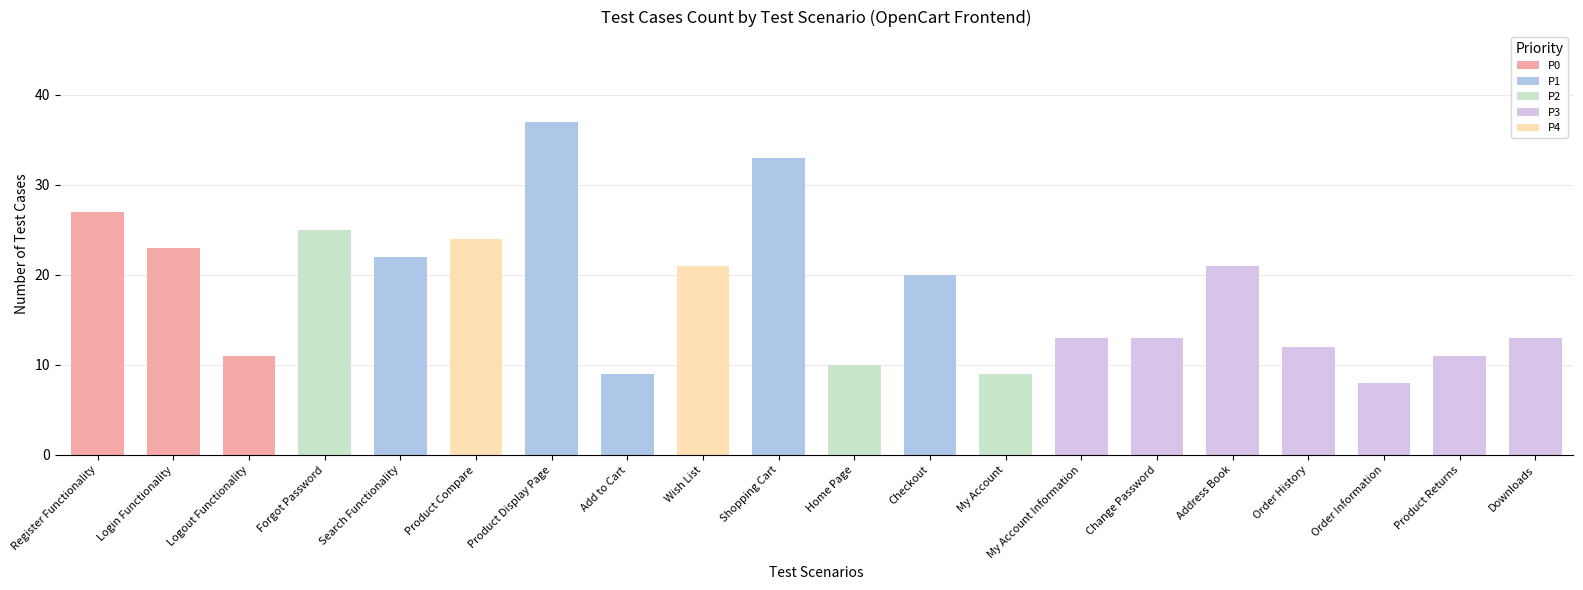

Is it true that the value at Login Functionality is 23?

True